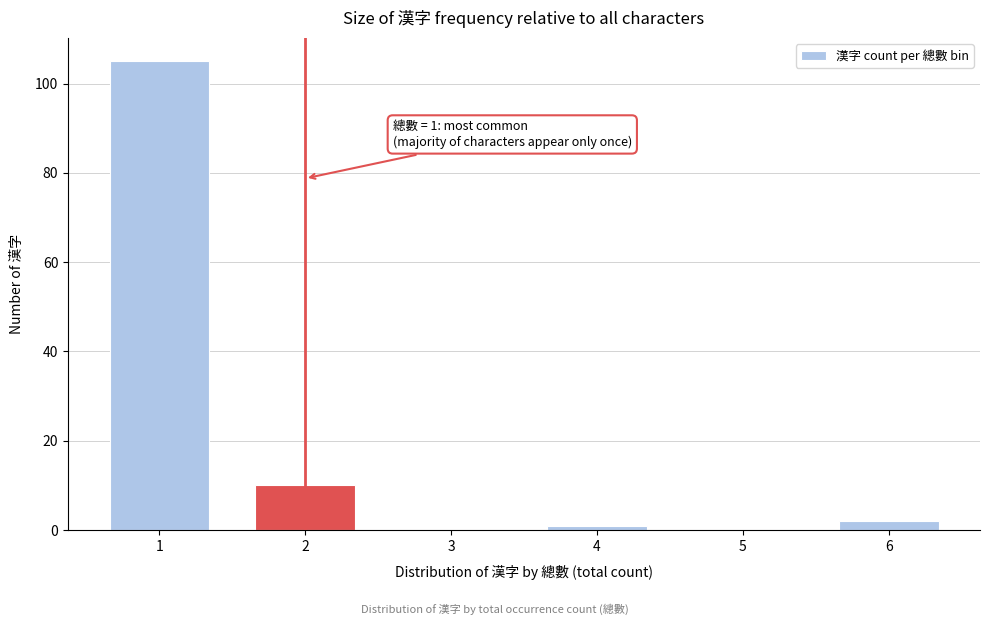

Reading left to right, transcribe all the data shown in this chart.

1=105	2=10	3=0	4=1	5=0	6=2